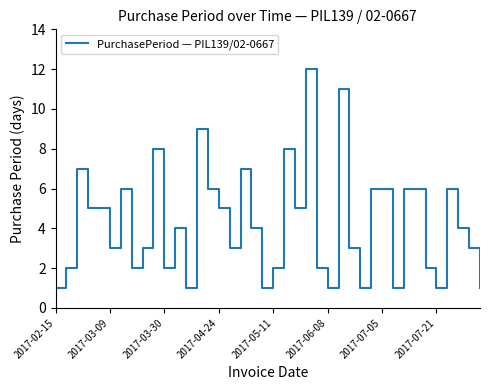

Is it true that the value at 2017-03-09 is 3?

True